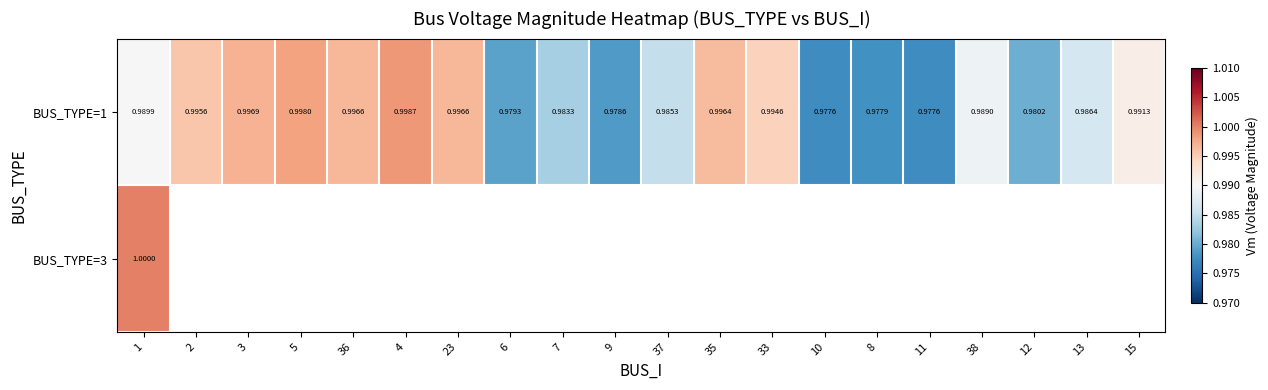

How many positive values does the BUS_TYPE=3 series have?

1